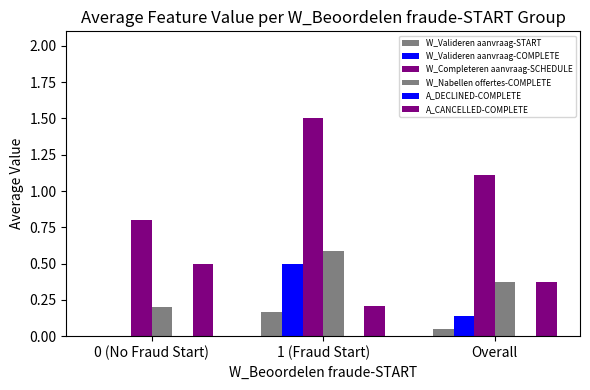

What is the difference between the maximum and minimum values in the W_Nabellen offertes-COMPLETE series?

0.4